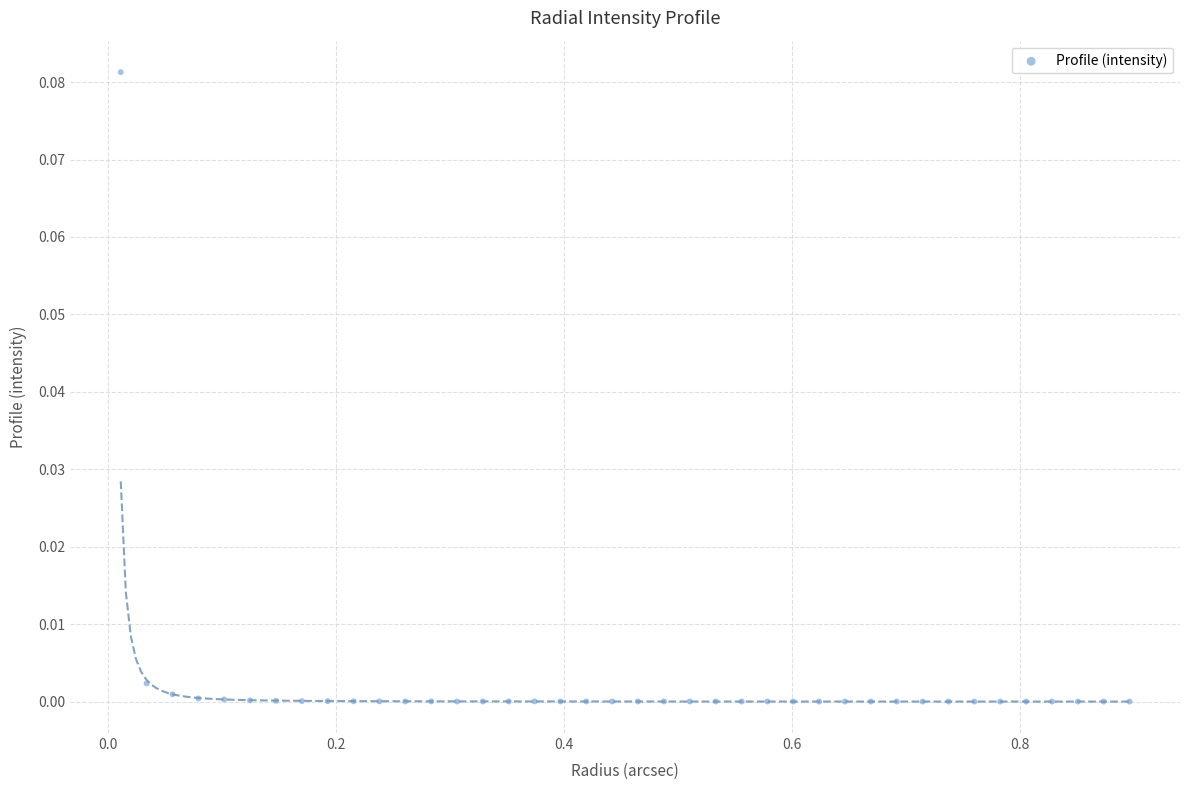

What is the range of X values (max minus min)?

0.9